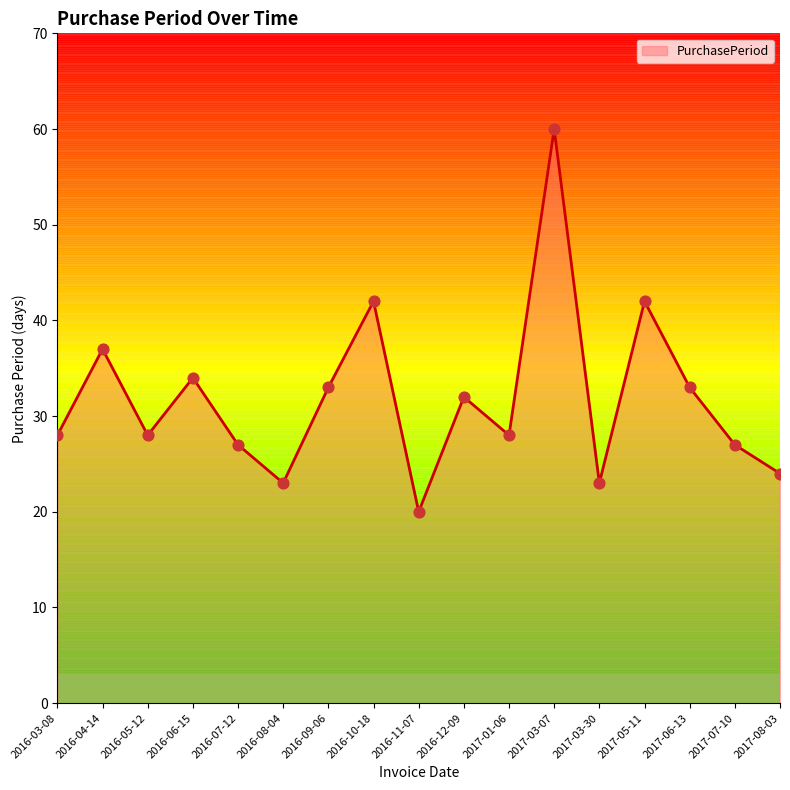

What is the change in value from 2016-06-15 to 2017-01-06?

-6